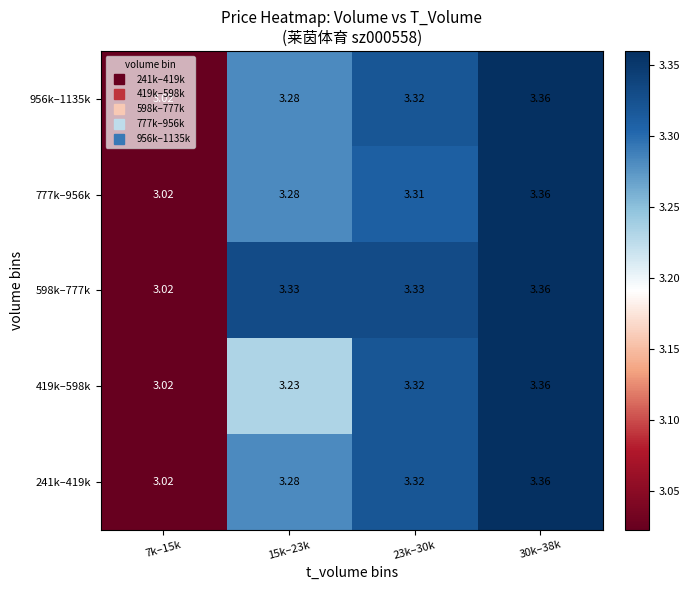

Is the value of 241k–419k at 7k–15k greater than the value of 777k–956k at 30k–38k?

No